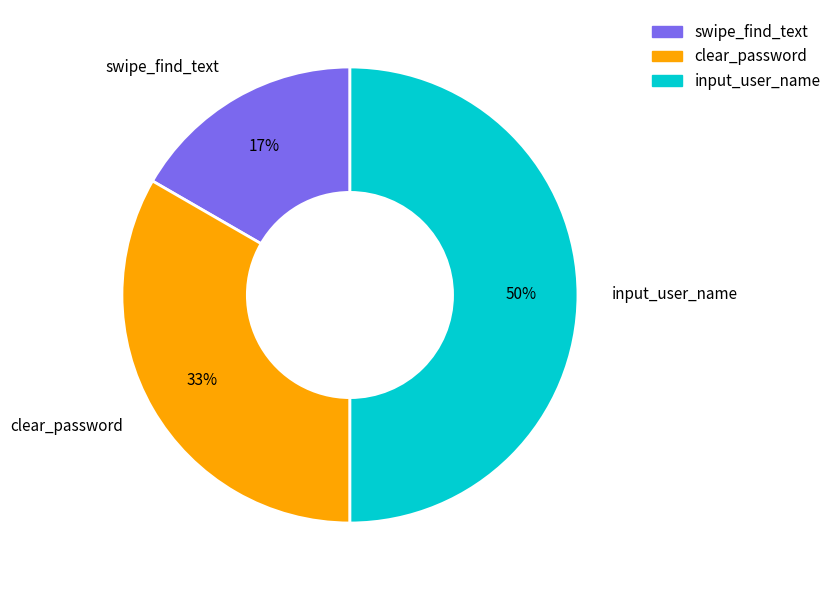

Does swipe_find_text represent more than half of the total?

No